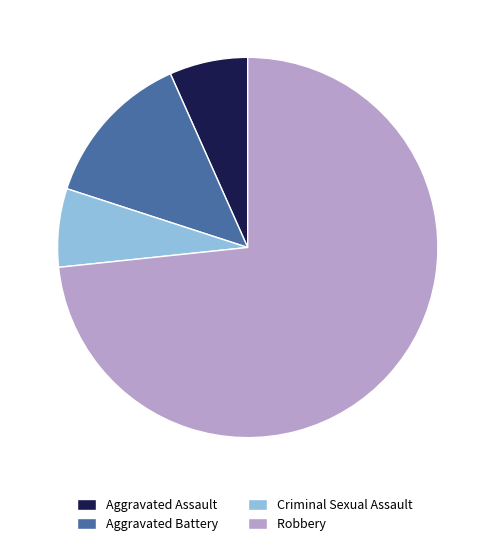

Which has a higher value, Aggravated Assault or Robbery?

Robbery